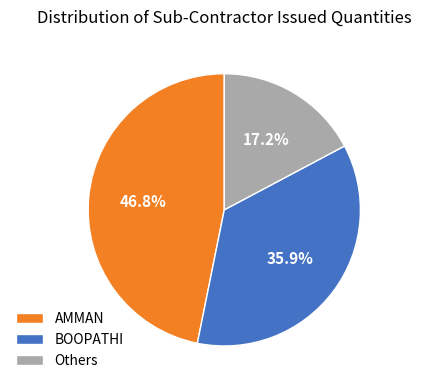

How many slices are in this pie chart?

3